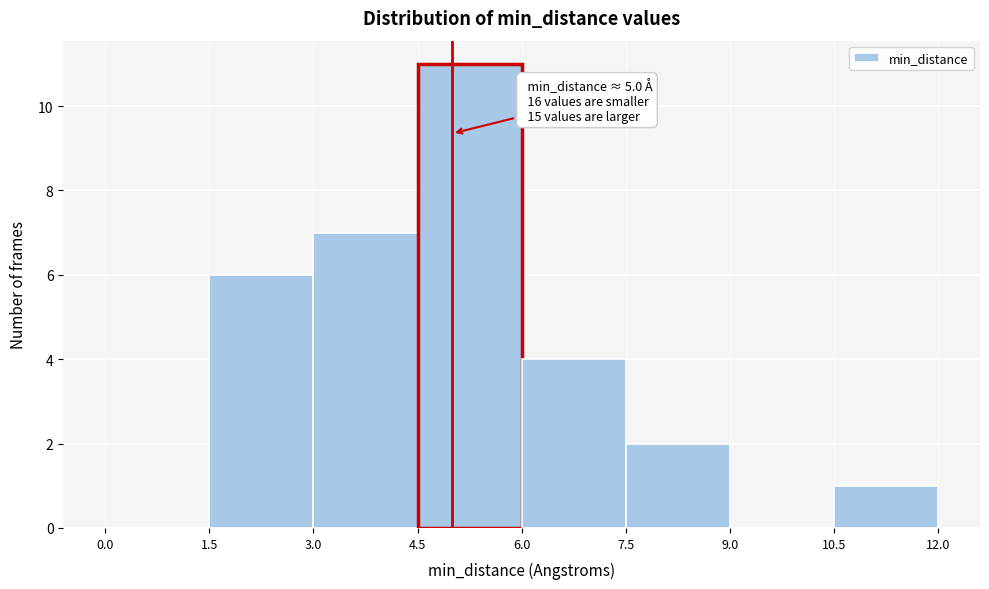

Which range on the x-axis has the tallest bar?

4.5 to 6.0